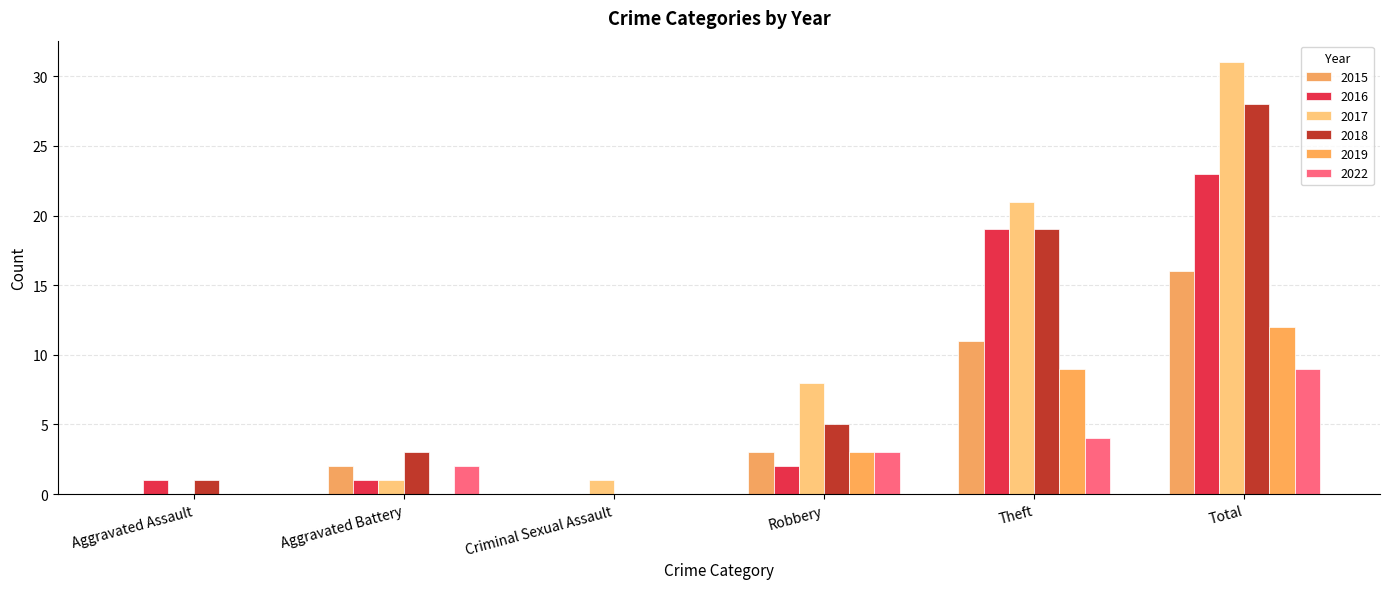

How many series are shown in this chart?

6